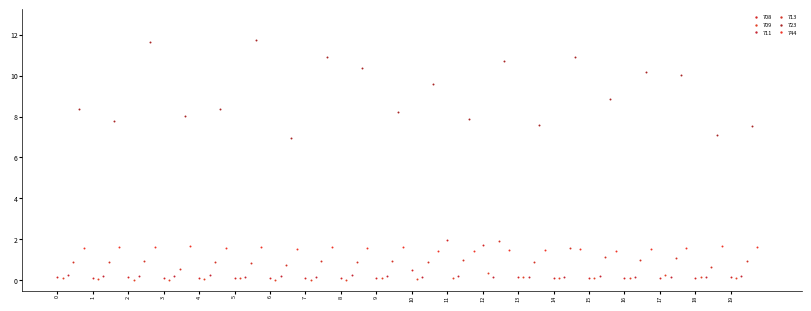

Which series has the largest Y range (max minus min)?

723